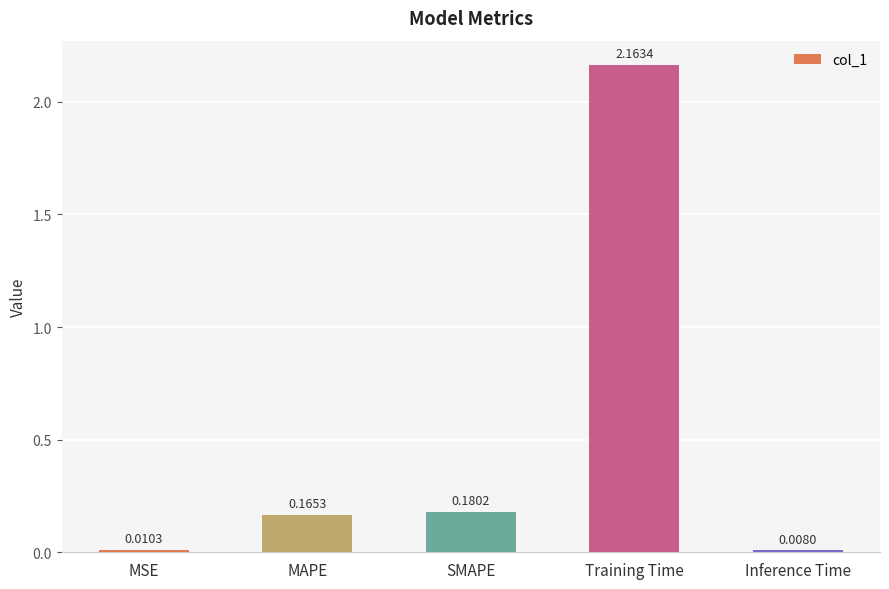

What is the label of the 3rd bar from the left?

SMAPE